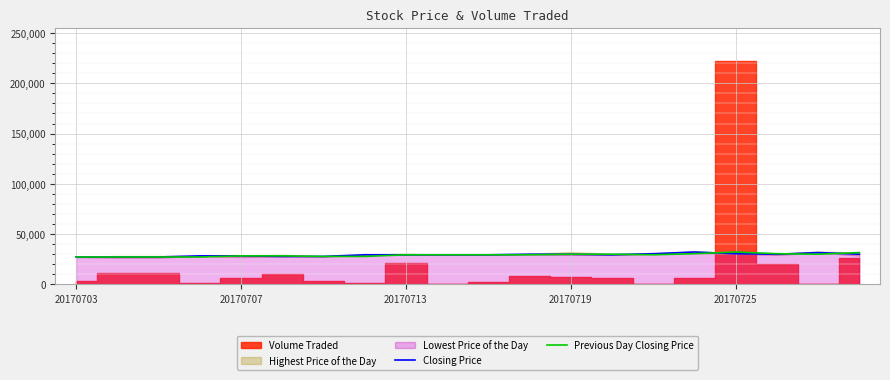

The Closing Price series shows 29492.0 at 20170713. True or false?

True